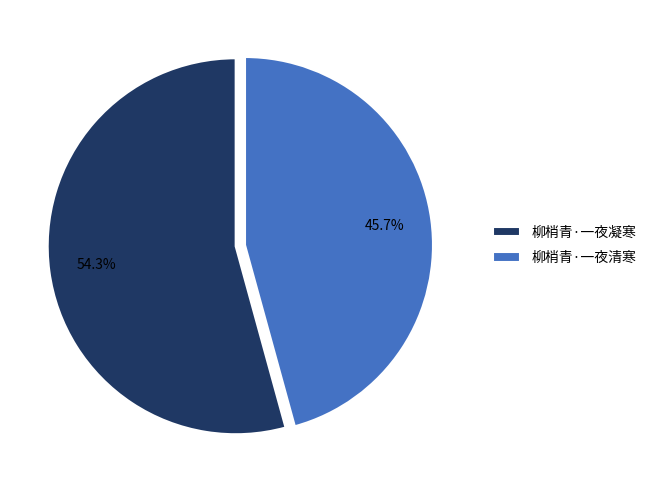

What percentage is the 柳梢青·一夜清寒 slice, to the nearest percent?

46%